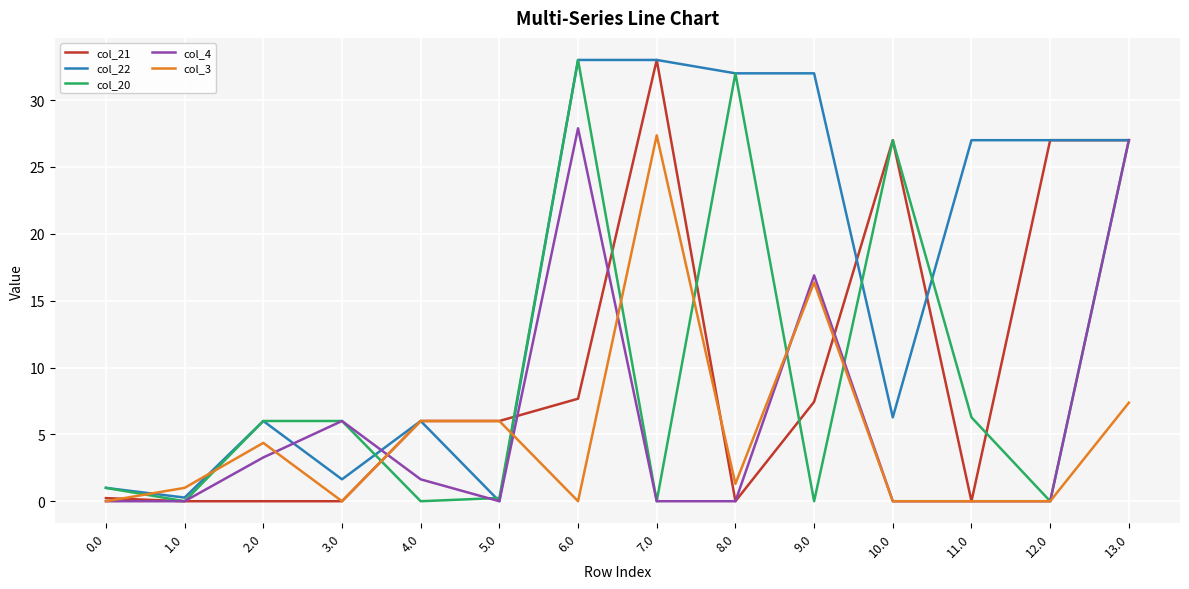

What is the difference between the second highest and second lowest values in the col_4 series?

27.0